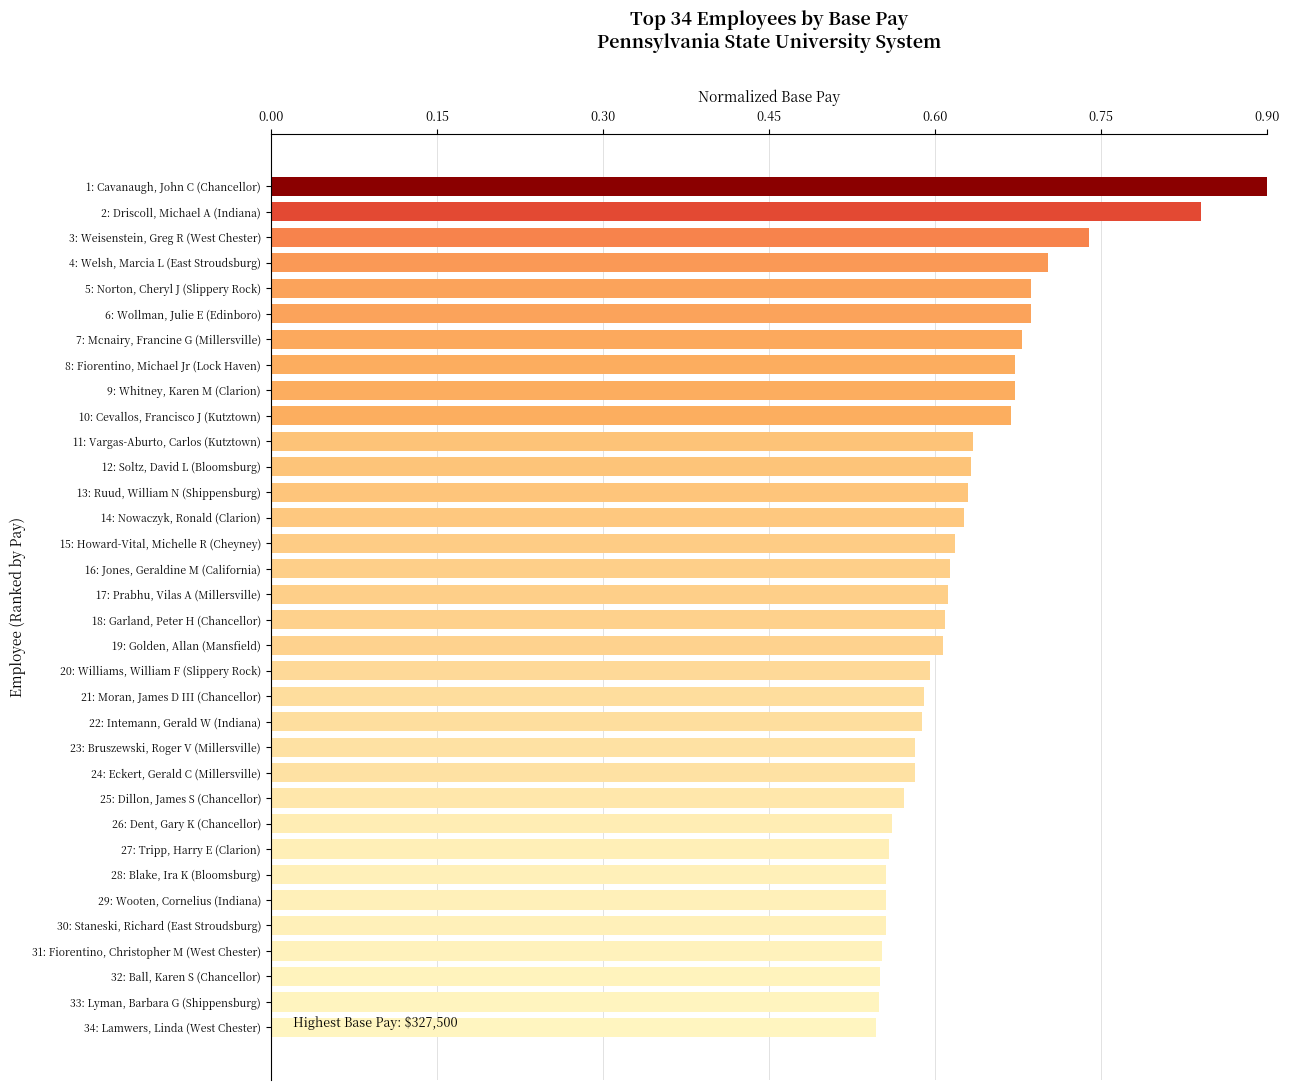

What is the sum of all values?

21.4